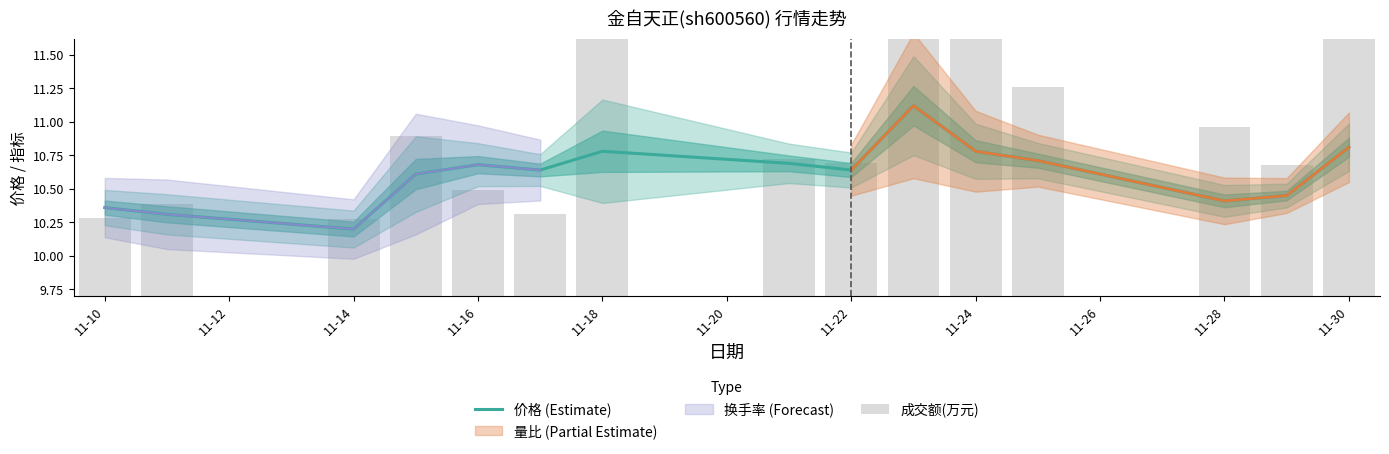

At which label is 价格 (Estimate) closest to 10?

11-14